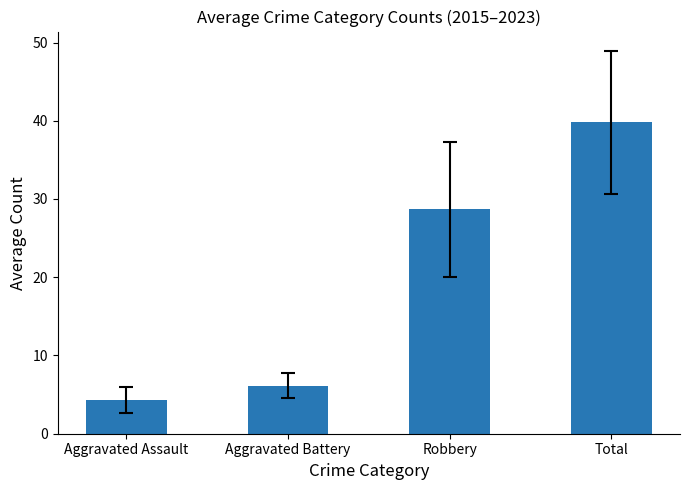

Between Robbery and Total, which is larger?

Total